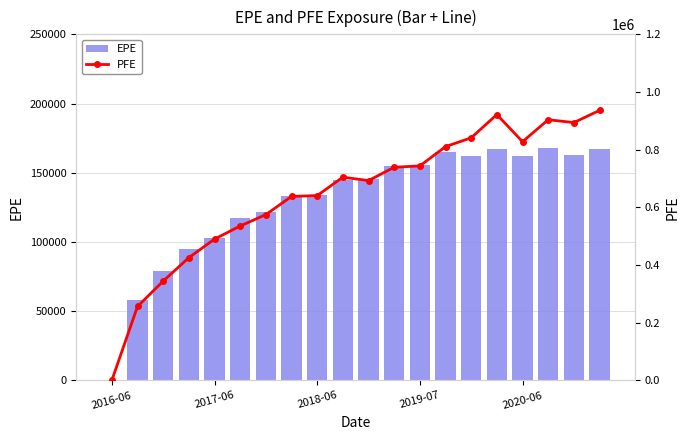

The EPE series shows 74782.4 at 10. True or false?

False